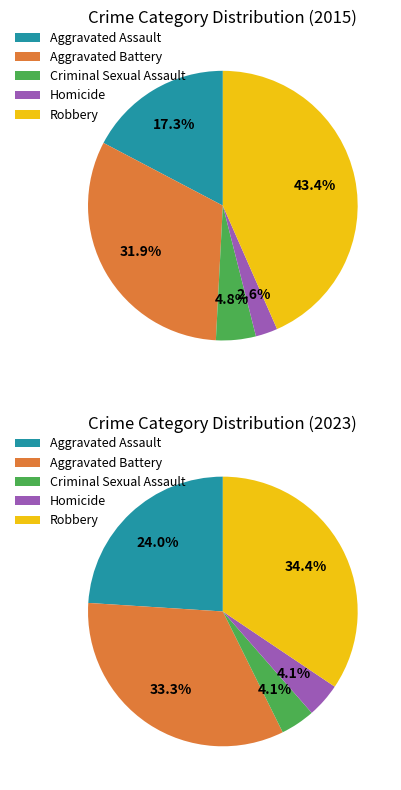

Does Criminal Sexual Assault account for over 50% of the chart?

No